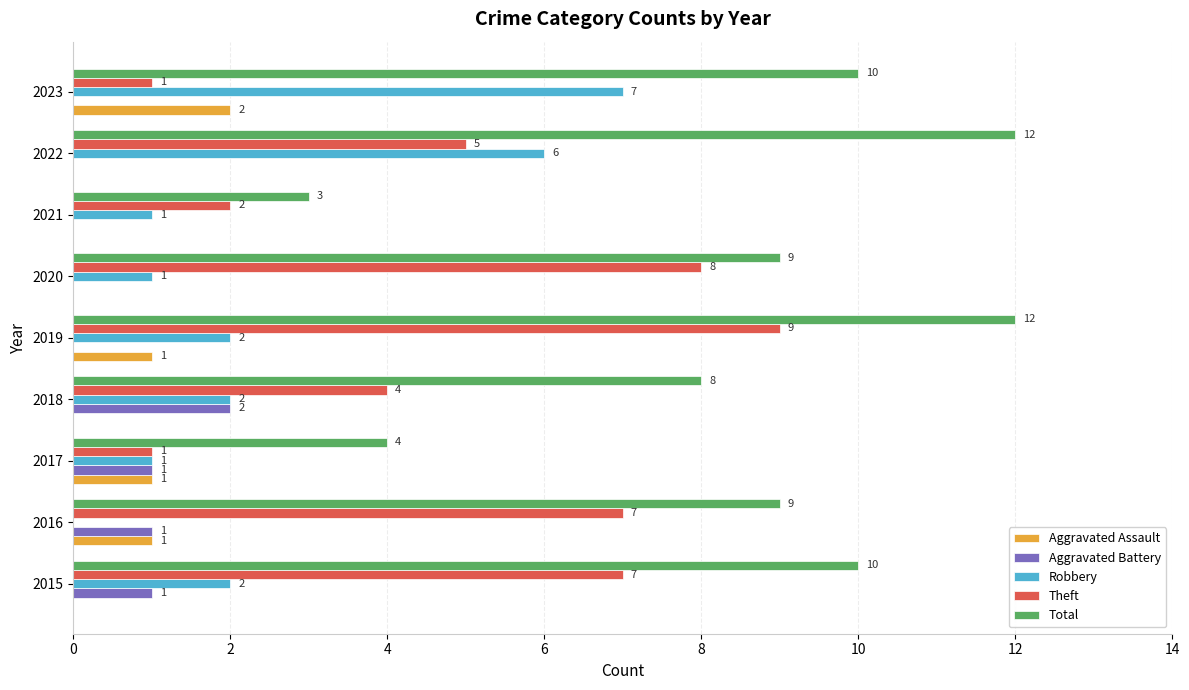

Is it true that Aggravated Battery equals 1 at 2020?

False